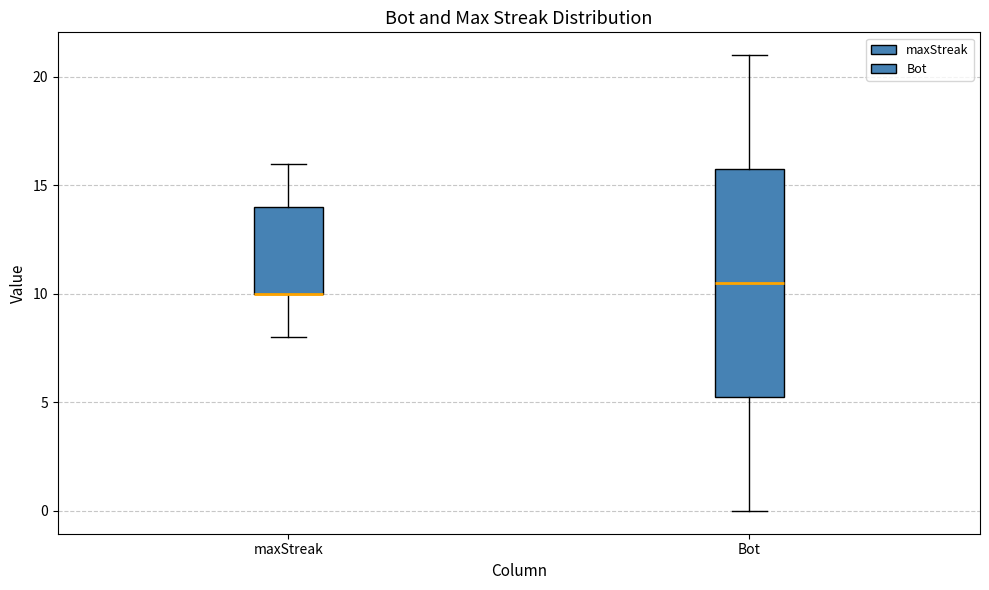

Where does the lower whisker of the box for Bot end on the y-axis? The values are not printed on the chart, so give them approximately, as read against the axis.

0.0